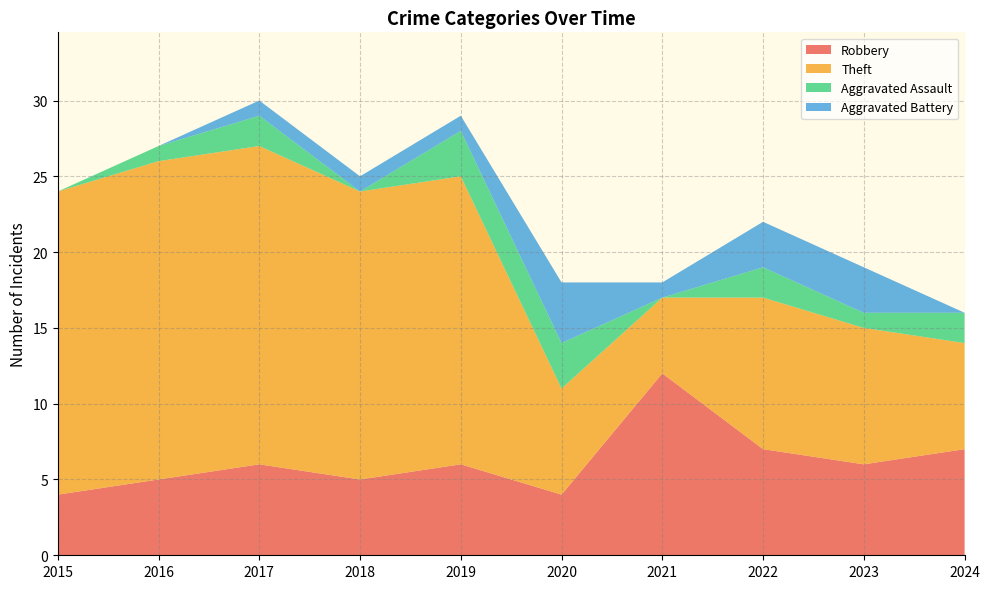

Reading left to right, what are all the values shown in this chart?

Robbery: 4	5	6	5	6	4	12	7	6	7
Theft: 20	21	21	19	19	7	5	10	9	7
Aggravated Assault: 0	1	2	0	3	3	0	2	1	2
Aggravated Battery: 0	0	1	1	1	4	1	3	3	0